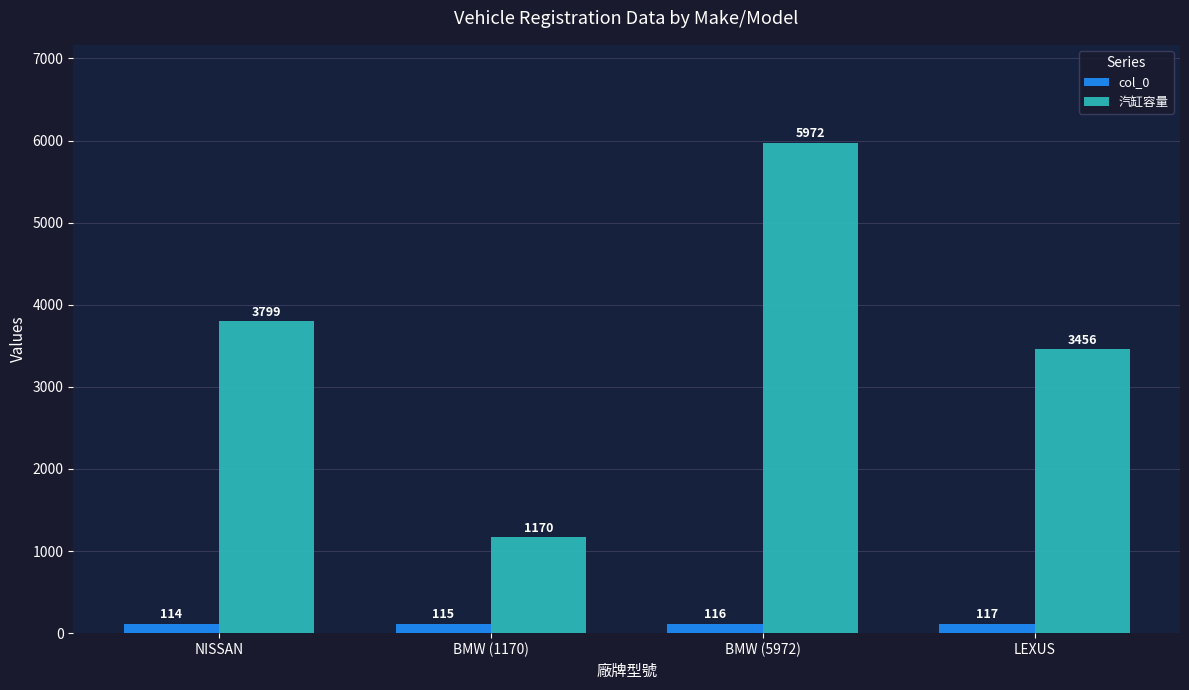

How many data points in 汽缸容量 are less than 3799?

2